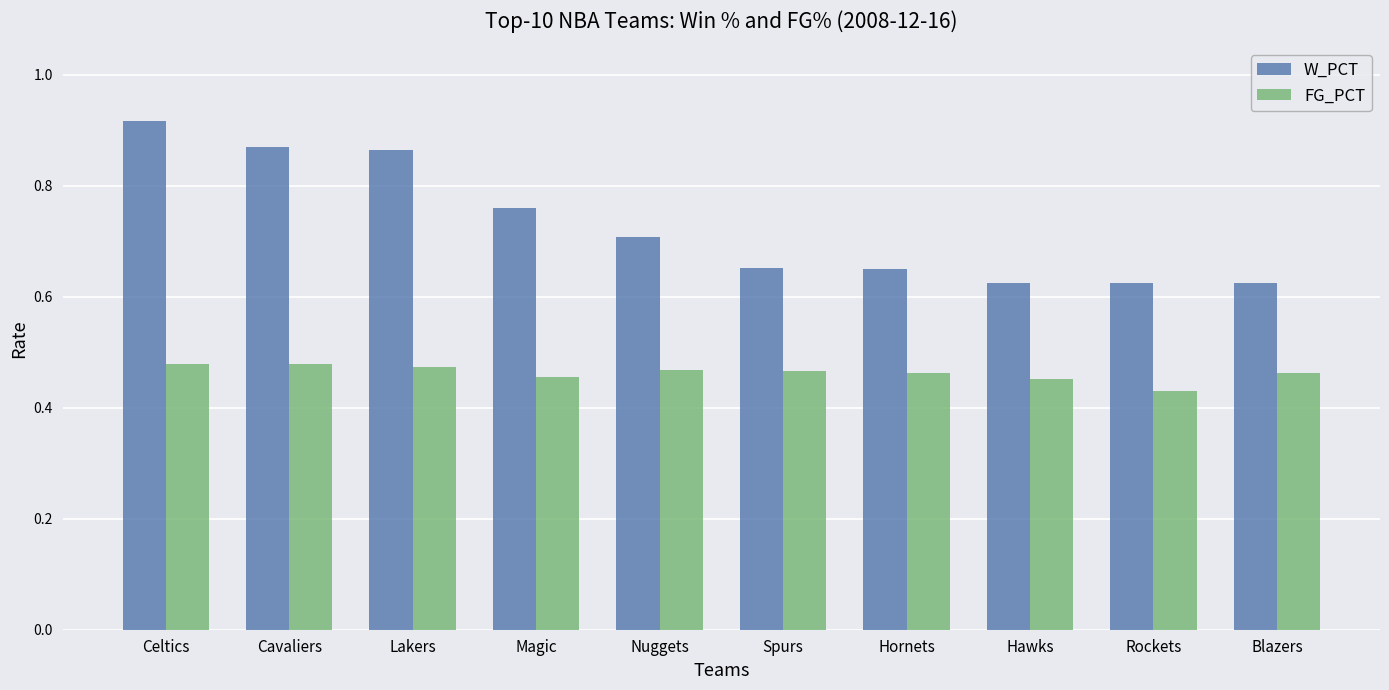

What is the difference between the second highest and second lowest values in the W_PCT series?

0.2